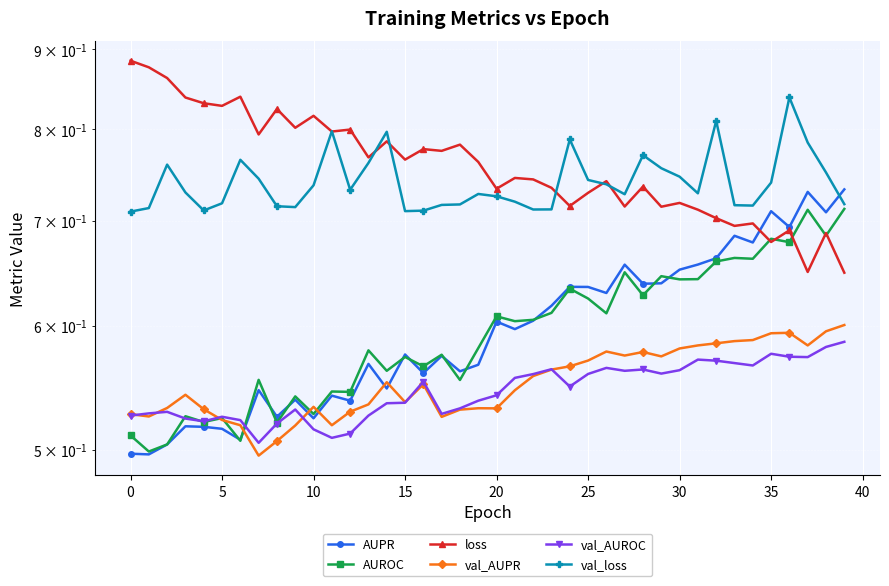

What is the approximate value of AUPR at 0?

0.5